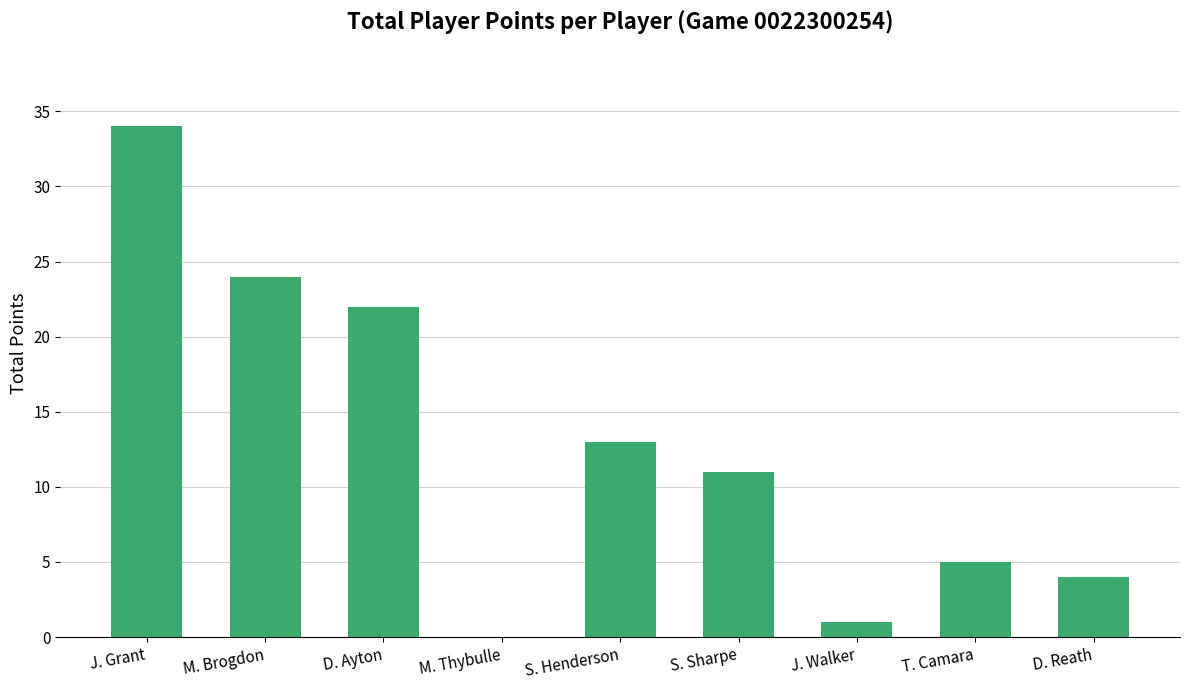

What is the average value?

13